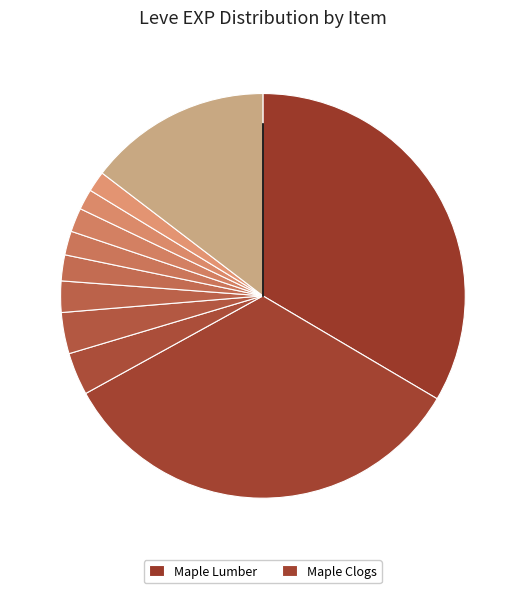

Is there a majority slice in this chart?

No